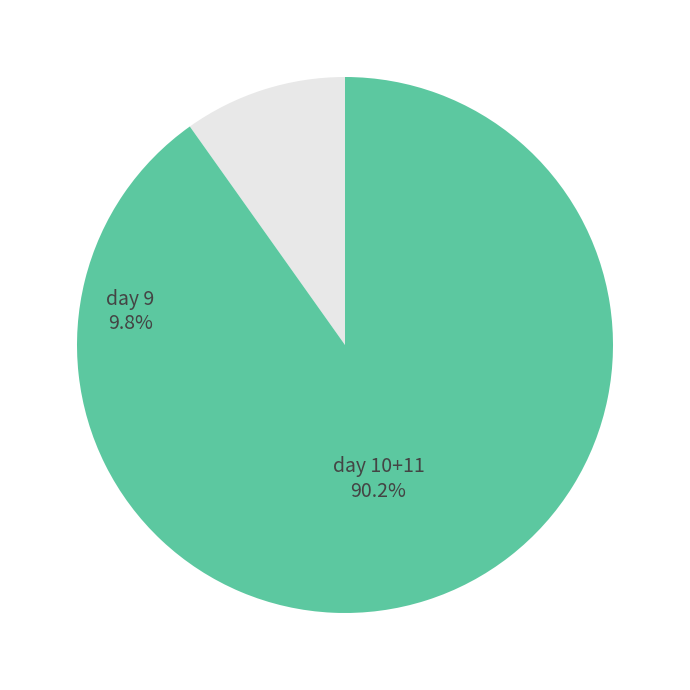

Combined, do day 10+11 and day 9 account for over 50%?

Yes